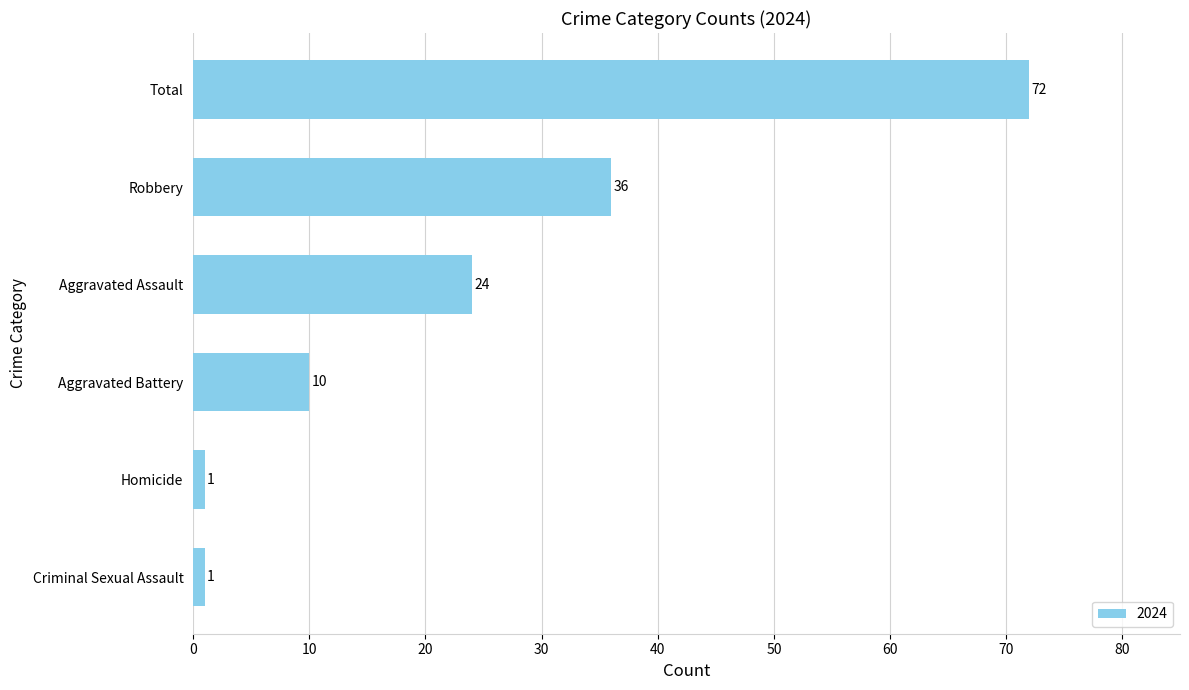

The value at Aggravated Assault is 24. True or false?

True